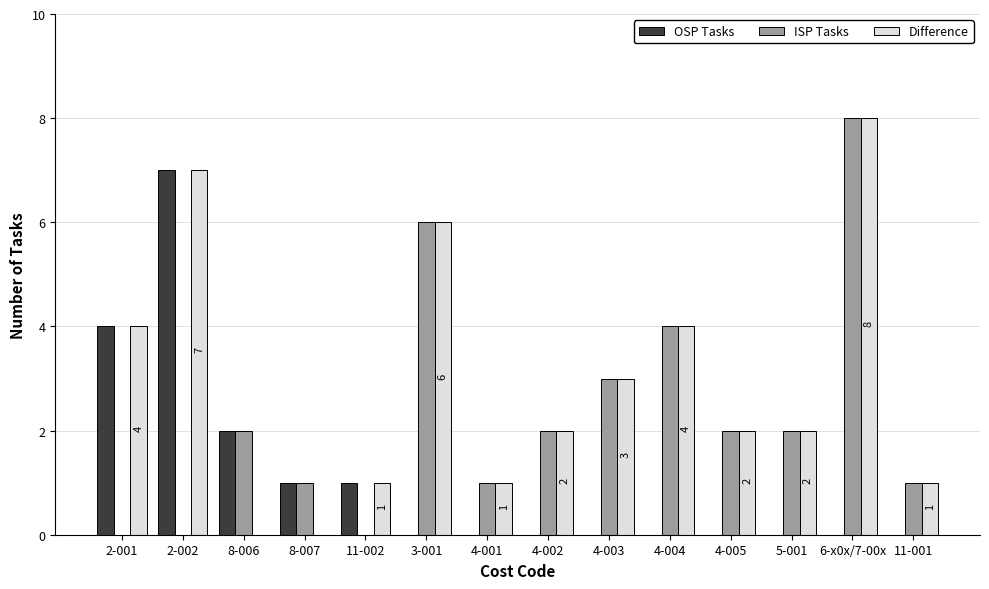

What is the sum of all Difference values?

41